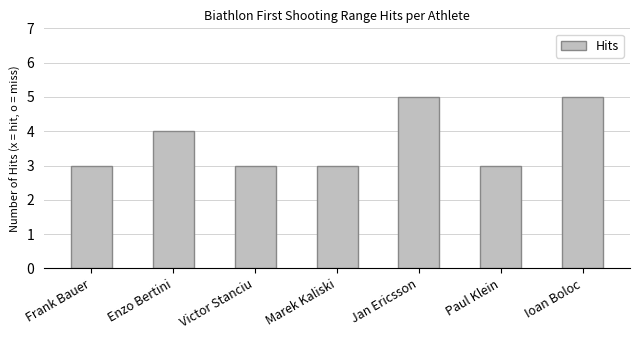

What is the sum of the values at Marek Kaliski and Frank Bauer?

6